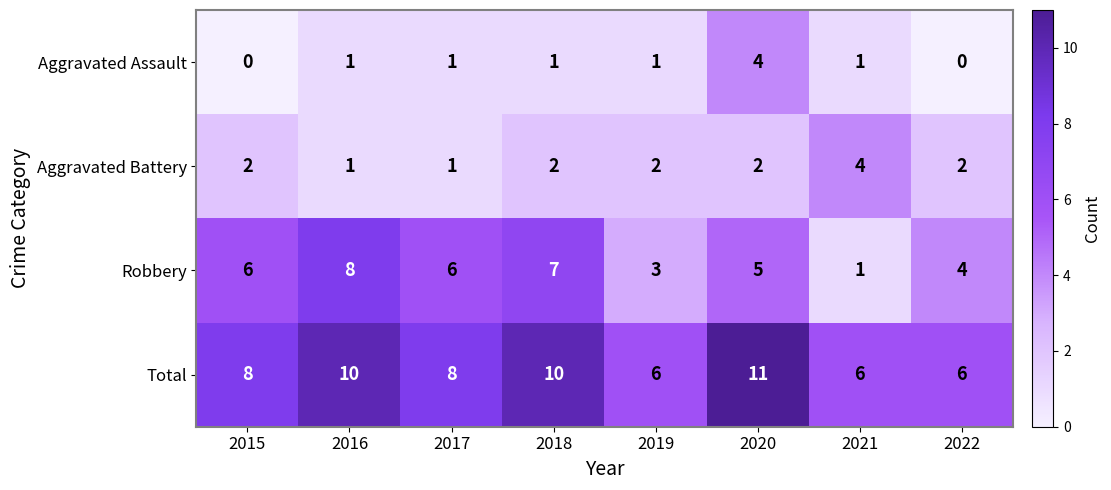

Which category has the highest value in the Aggravated Battery series?

2021